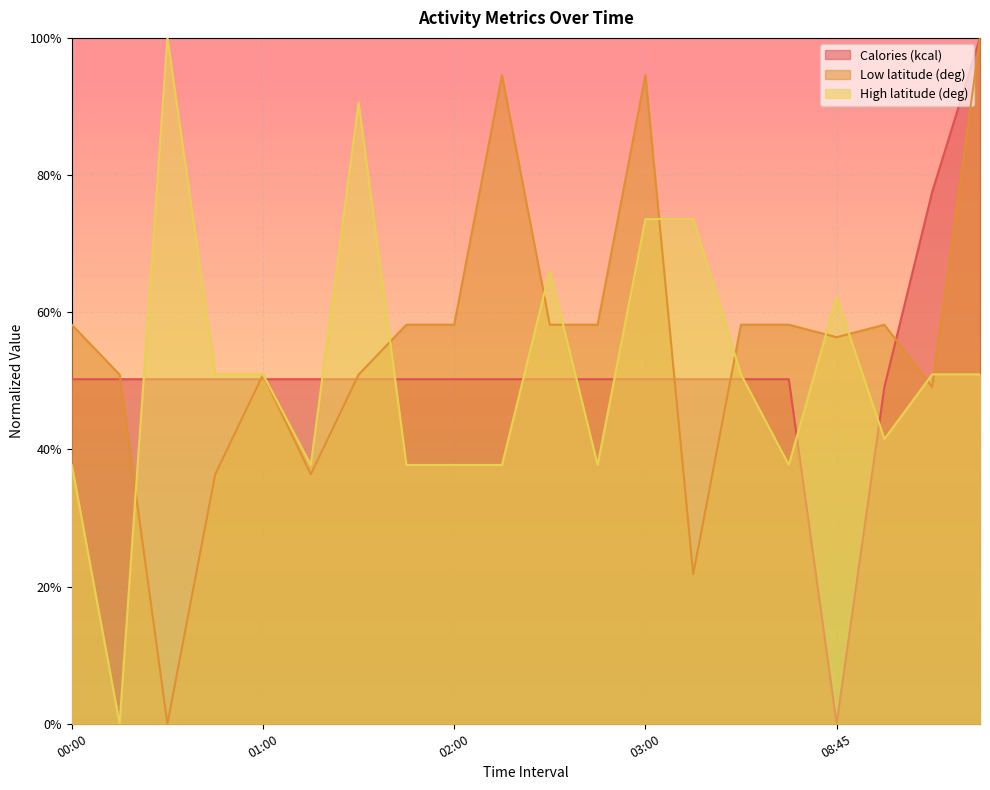

Reading left to right, list all the values displayed in this chart.

Calories (kcal): 00:00=0.5	00:15=0.5	00:30=0.5	00:45=0.5	01:00=0.5	01:15=0.5	01:30=0.5	01:45=0.5	02:00=0.5	02:15=0.5	02:30=0.5	02:45=0.5	03:00=0.5	03:15=0.5	03:30=0.5	03:45=0.5	08:45=0.0	09:15=0.5	09:30=0.8	09:45=1.0
Low latitude (deg): 00:00=0.6	00:15=0.5	00:30=0.0	00:45=0.4	01:00=0.5	01:15=0.4	01:30=0.5	01:45=0.6	02:00=0.6	02:15=0.9	02:30=0.6	02:45=0.6	03:00=0.9	03:15=0.2	03:30=0.6	03:45=0.6	08:45=0.6	09:15=0.6	09:30=0.5	09:45=1.0
High latitude (deg): 00:00=0.4	00:15=0.0	00:30=1.0	00:45=0.5	01:00=0.5	01:15=0.4	01:30=0.9	01:45=0.4	02:00=0.4	02:15=0.4	02:30=0.7	02:45=0.4	03:00=0.7	03:15=0.7	03:30=0.5	03:45=0.4	08:45=0.6	09:15=0.4	09:30=0.5	09:45=0.5